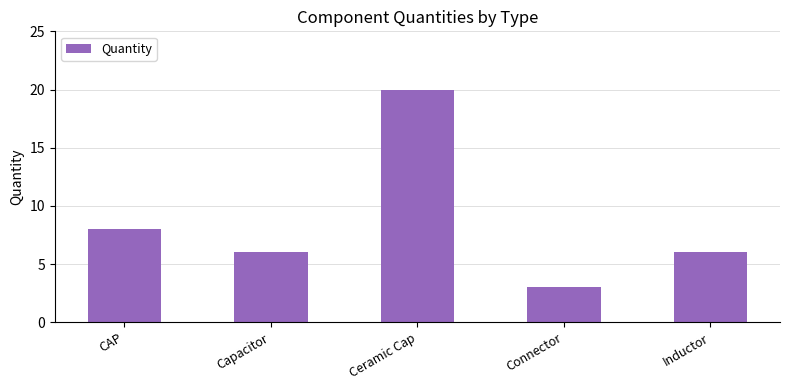

Which has a higher value, CAP or Capacitor?

CAP